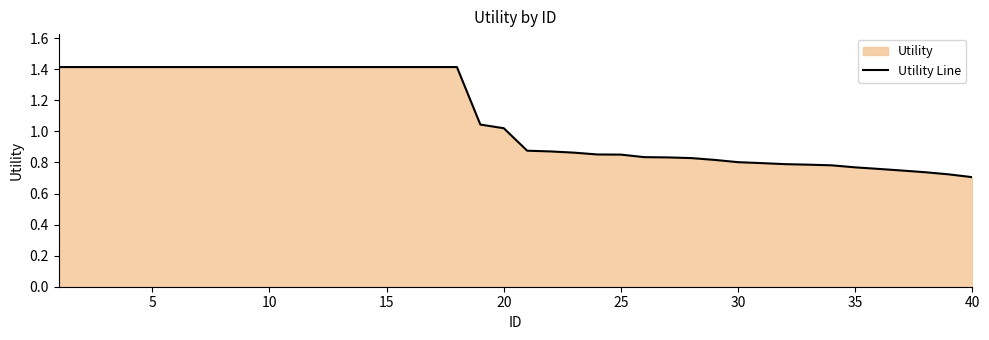

What is the value of the 1st point from the left?

1.4